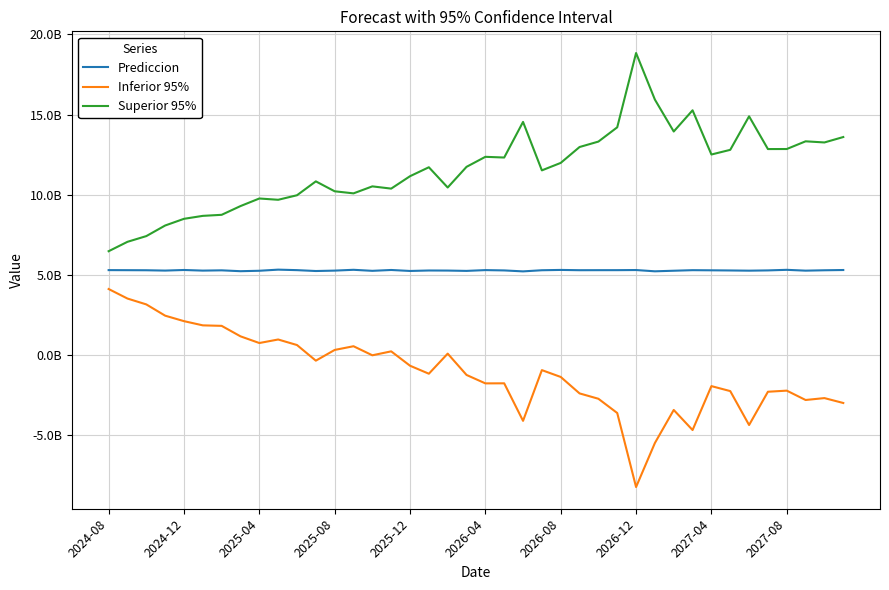

Does the chart have visible grid lines?

Yes